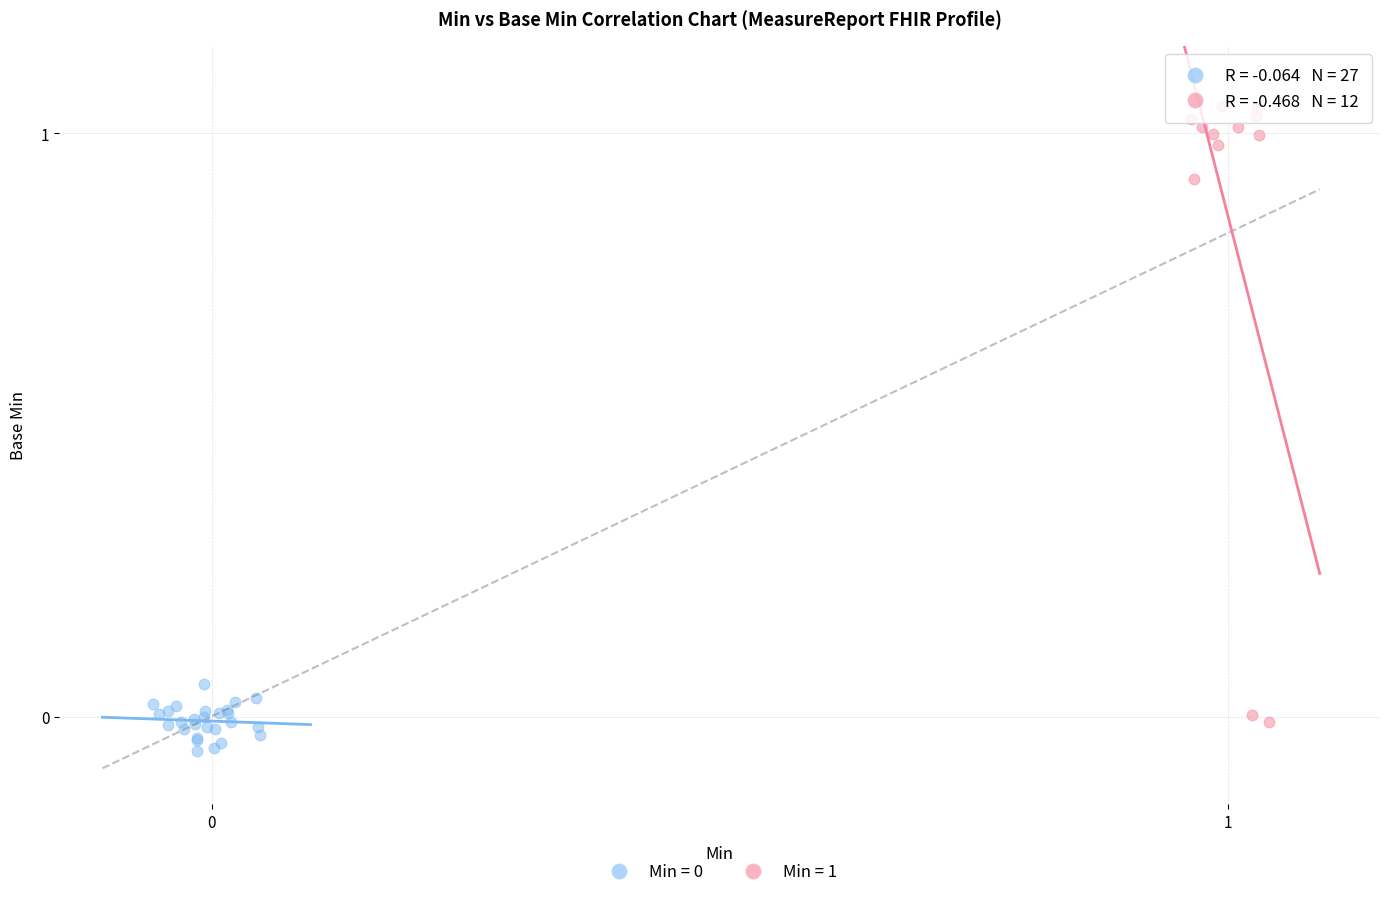

Which series reaches the maximum Y coordinate?

Min = 1